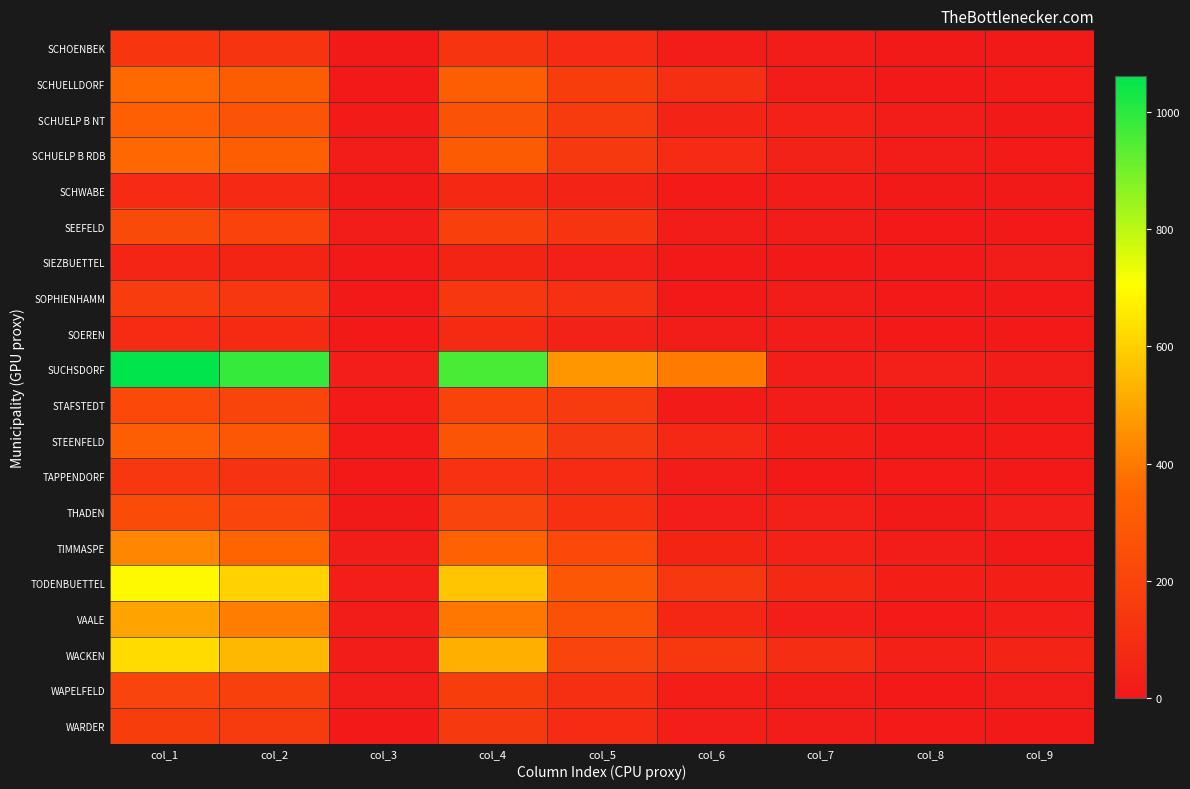

At which category is the sum across all series the highest?

col_1